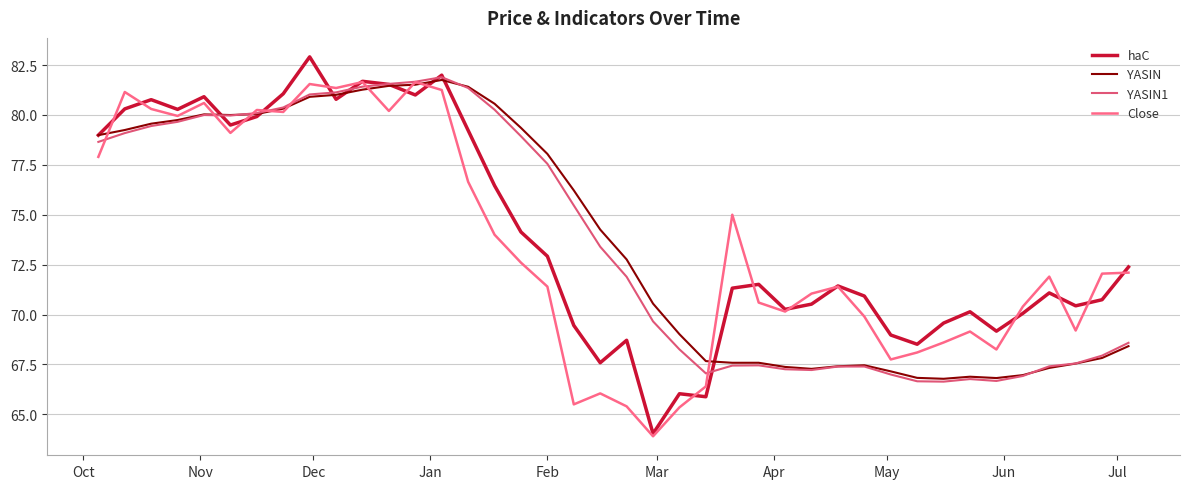

List the series in order of their overall mean, highest first.

haC, YASIN, YASIN1, Close